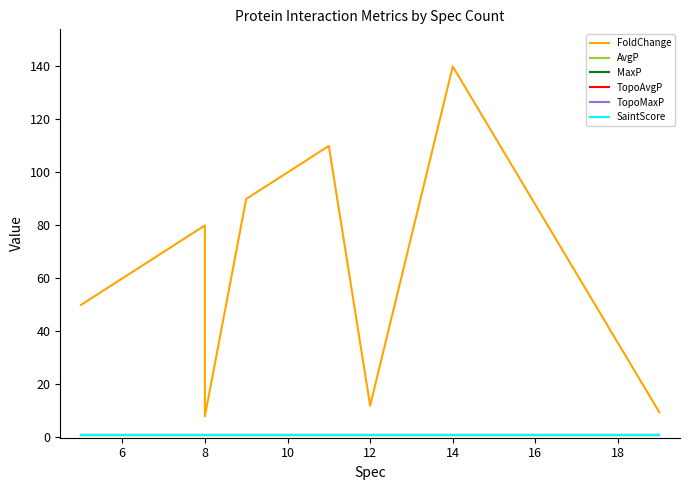

Where does the FoldChange series first go above 50?

14